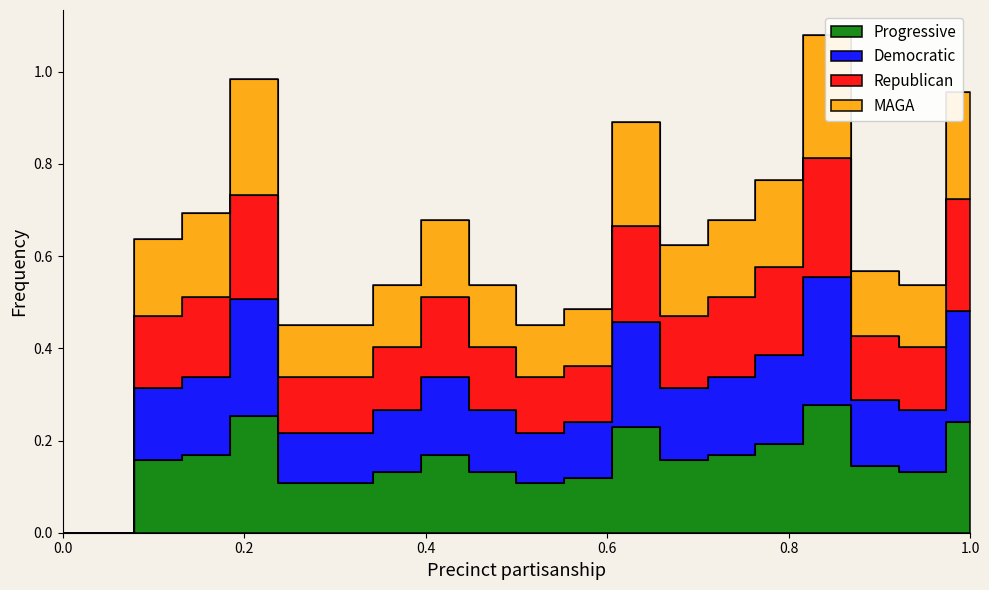

True or false: Democratic and Republican intersect in this chart.

False